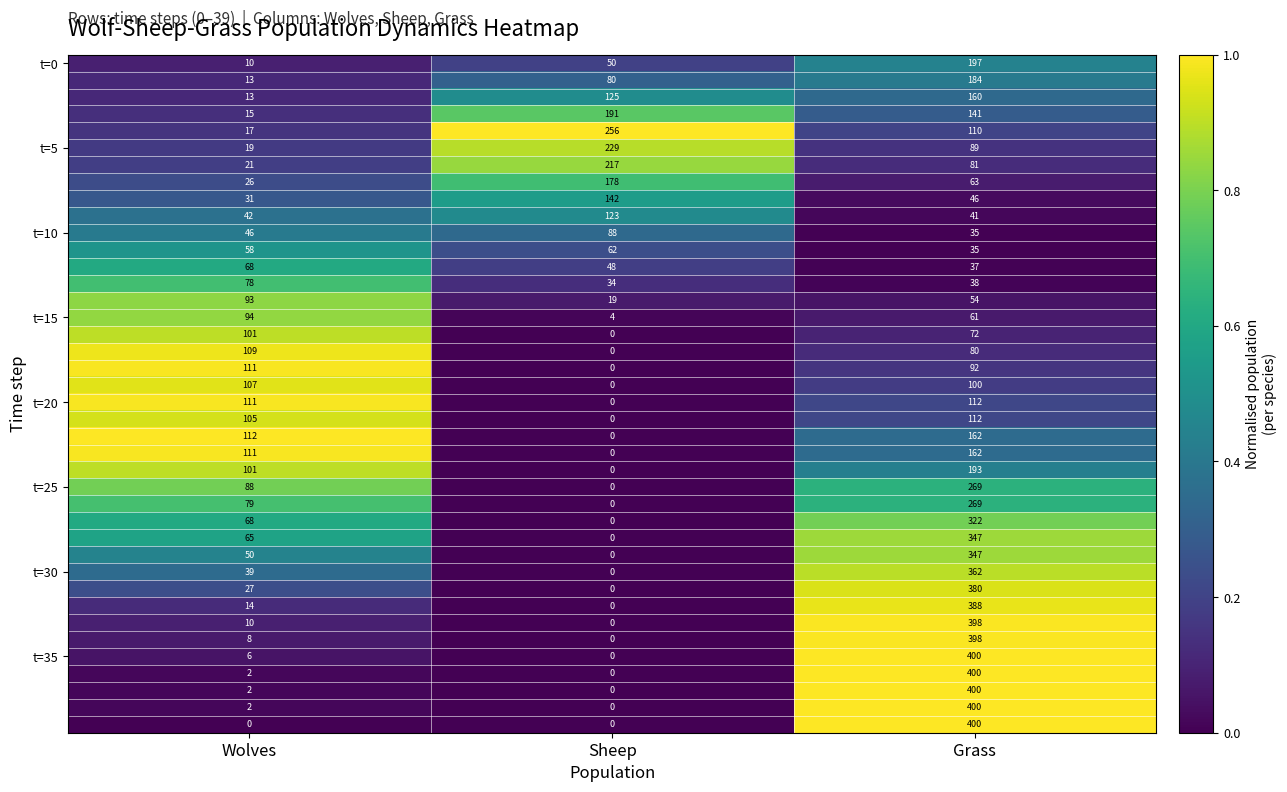

Which category has the highest value across all series?

Grass